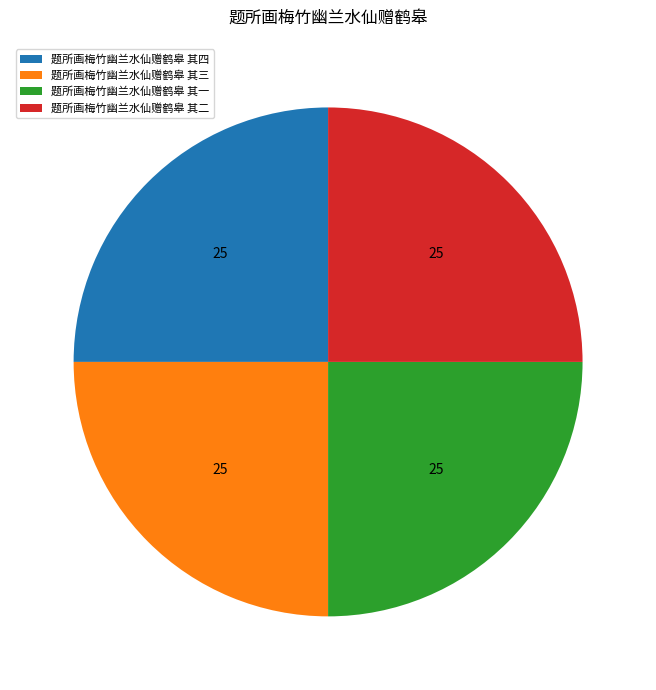

How many segments does this pie chart have?

4